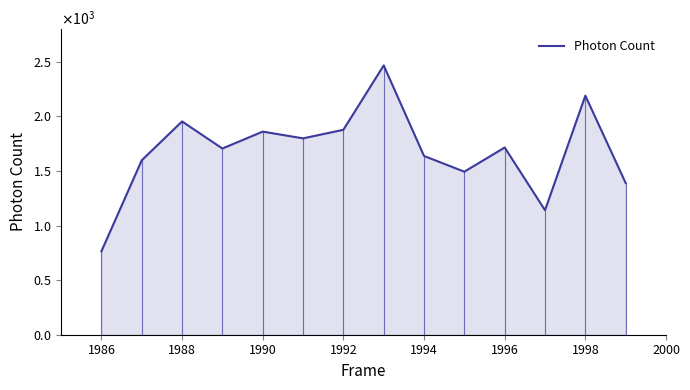

Is this an area chart (filled region under the line)?

Yes